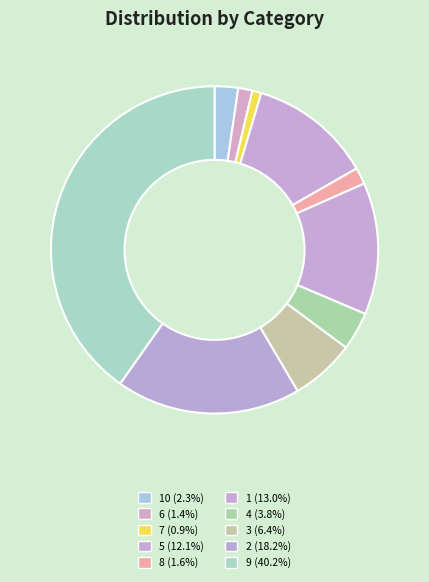

Count the number of slices in the pie.

10